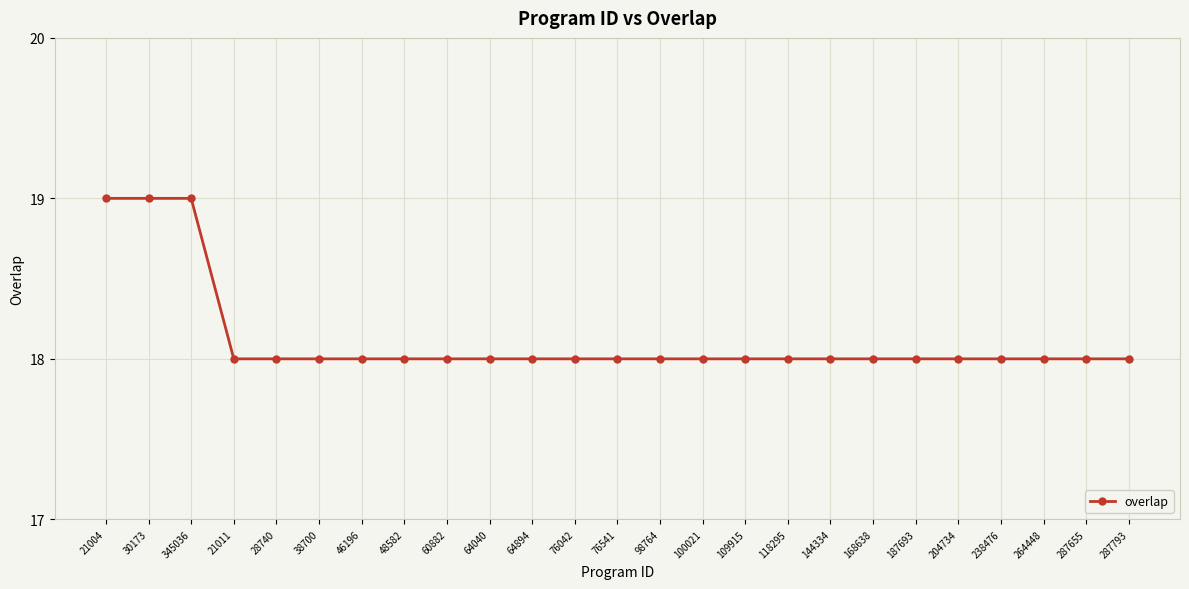

What is the sum of the values at 100021 and 109915?

36